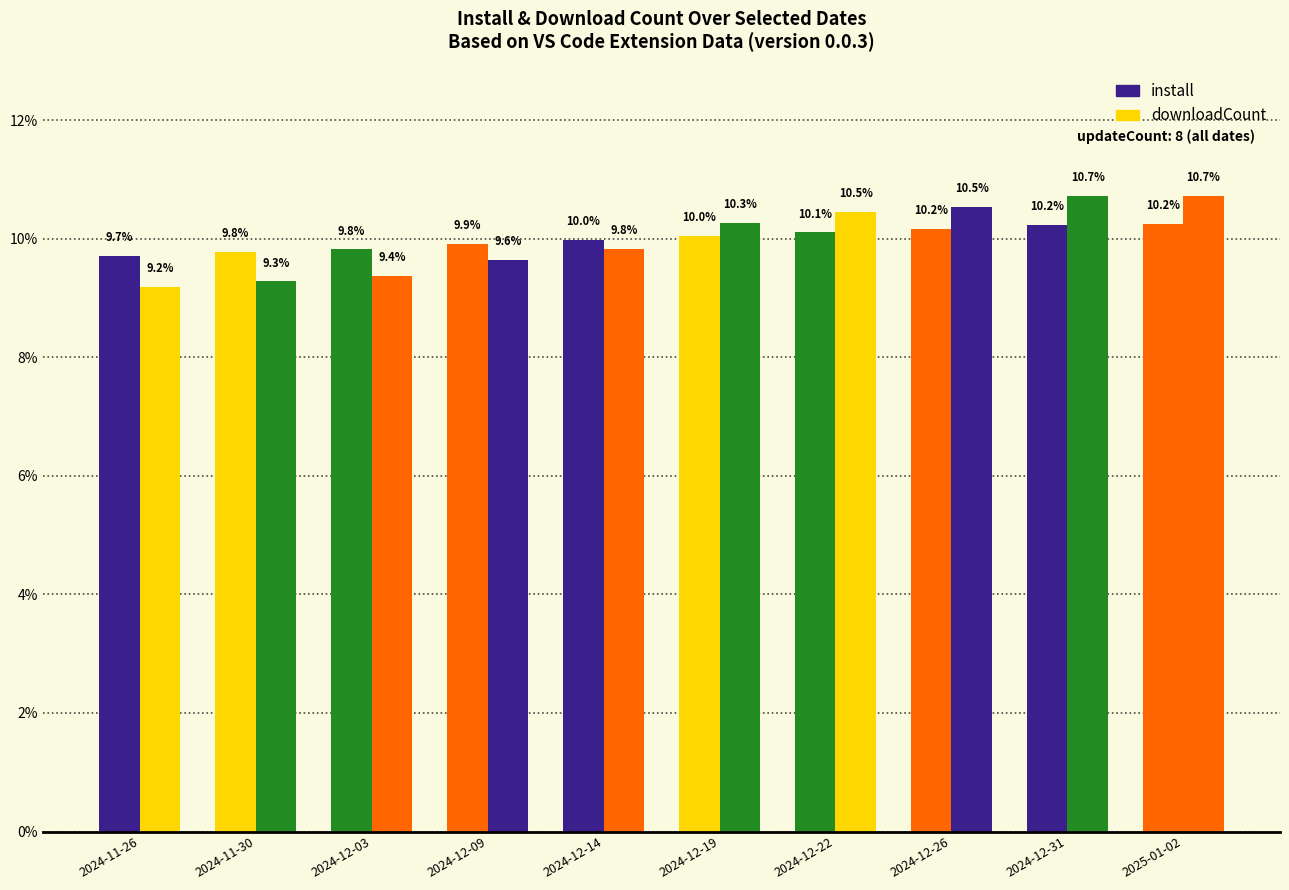

How many bars are there in total?

20